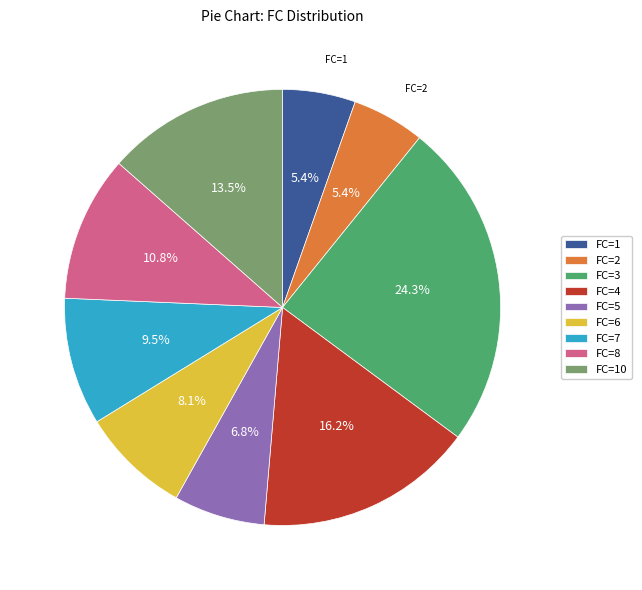

To the nearest percent, what is the combined percentage of FC=8 and FC=1?

16%